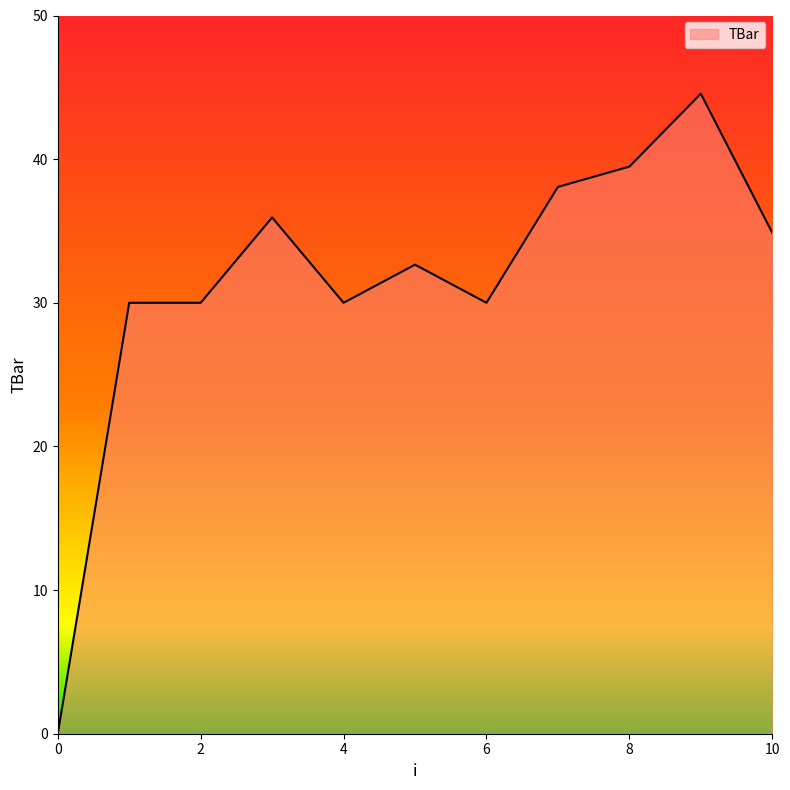

What is the maximum value shown in the chart?

44.6